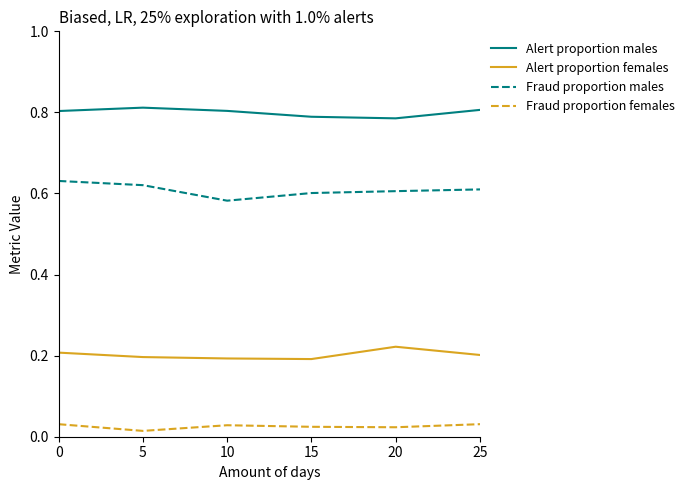

Which series has the largest total across all categories?

Alert proportion males